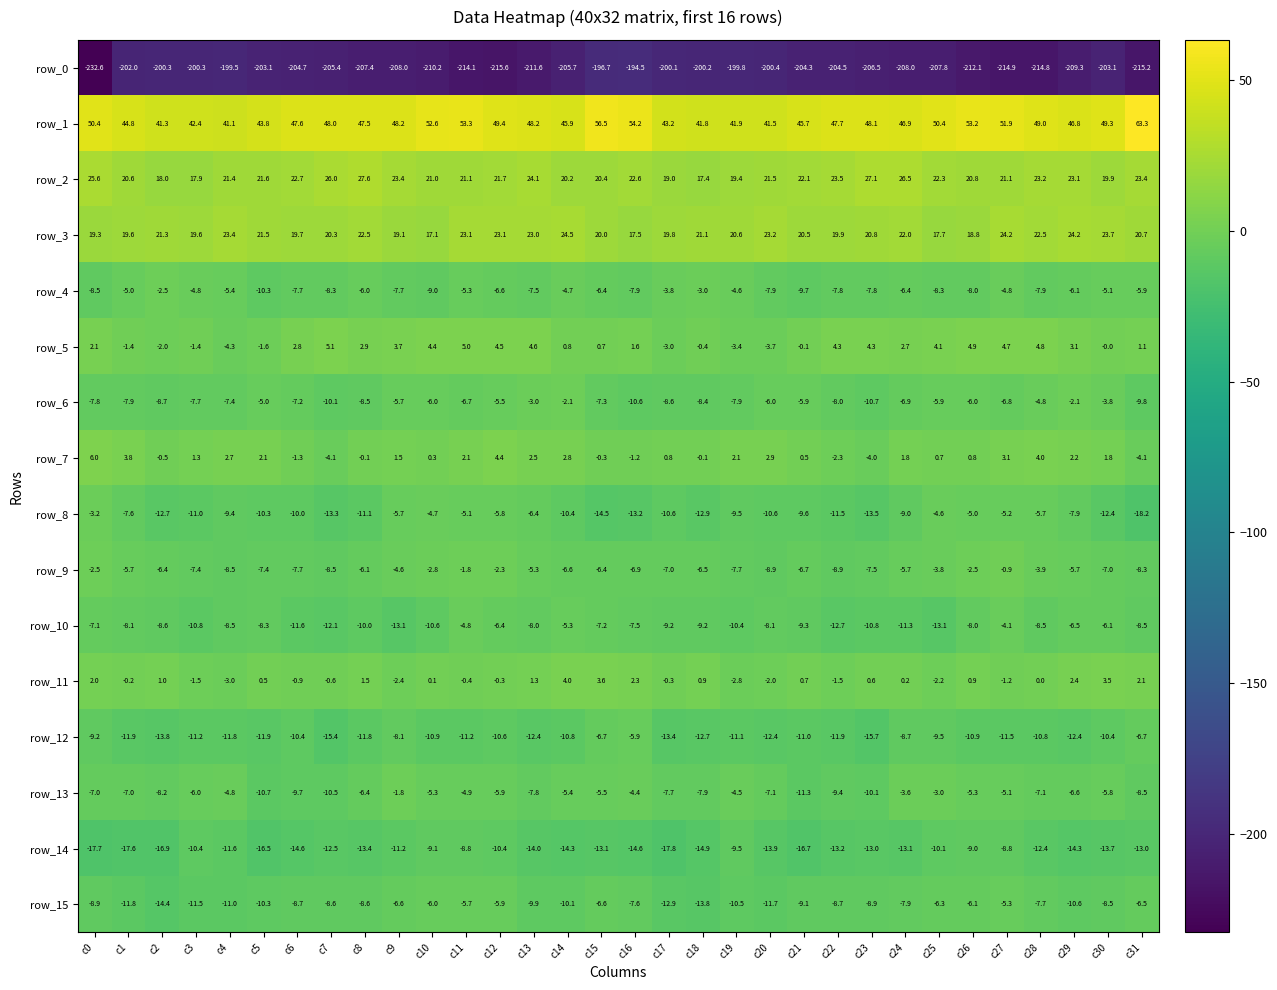

How many values in row_7 are below zero?

10